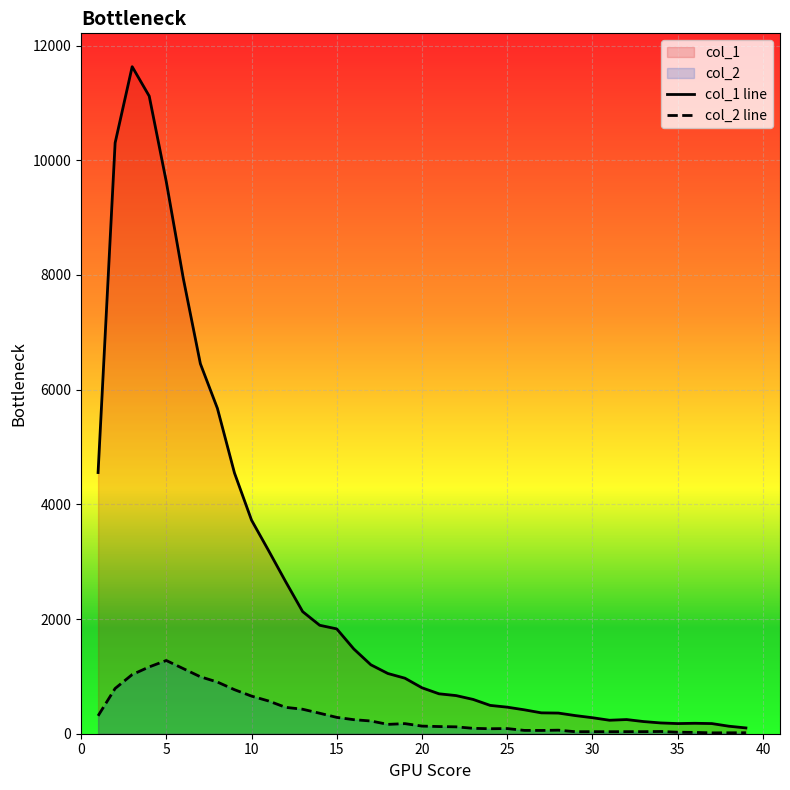

Rank the series by their maximum value, from highest to lowest.

col_1 line, col_2 line